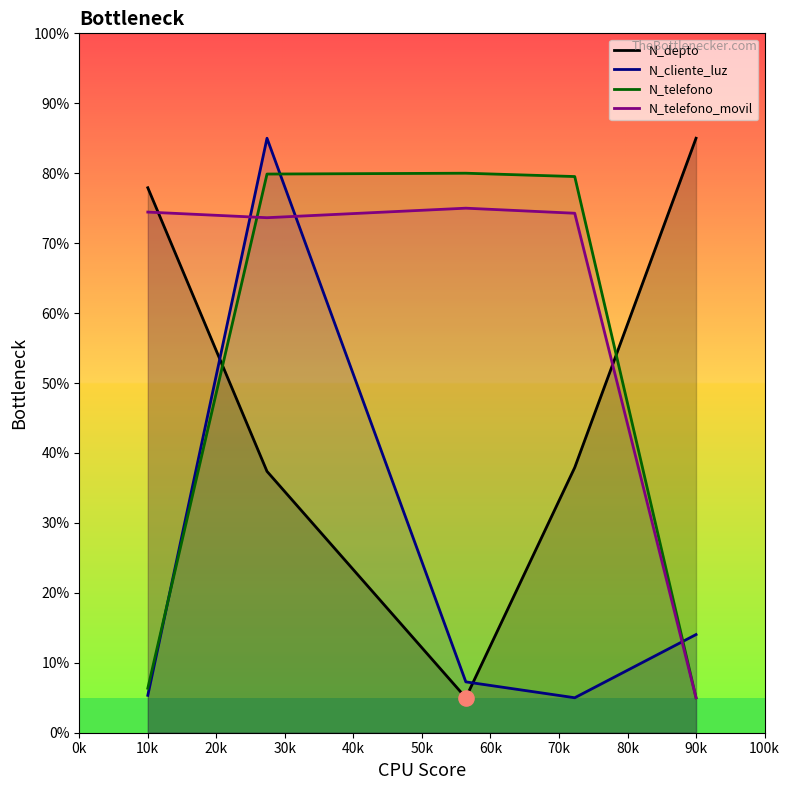

Which series has the largest total across all categories?

N_telefono_movil